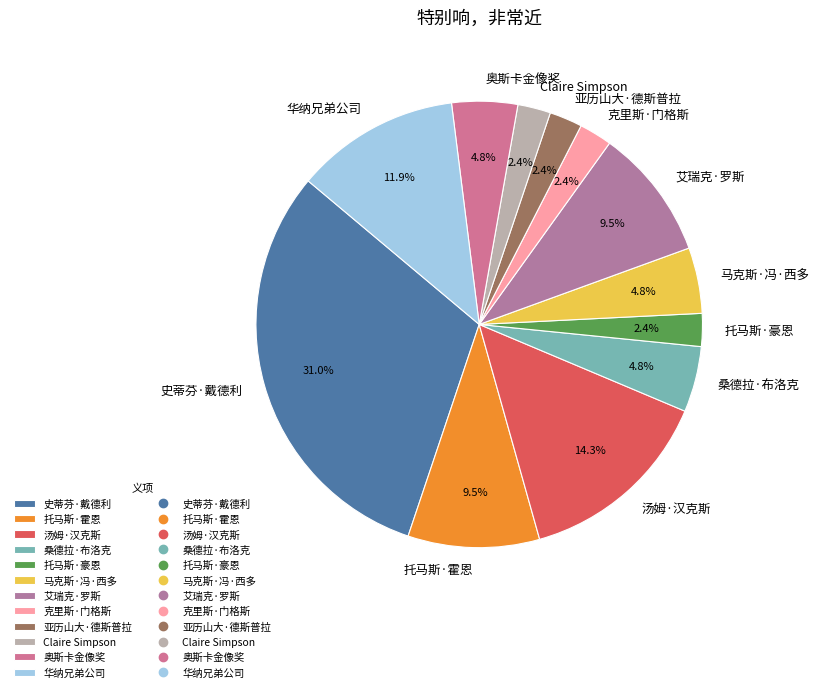

To the nearest percent, what portion does 华纳兄弟公司 represent?

12%